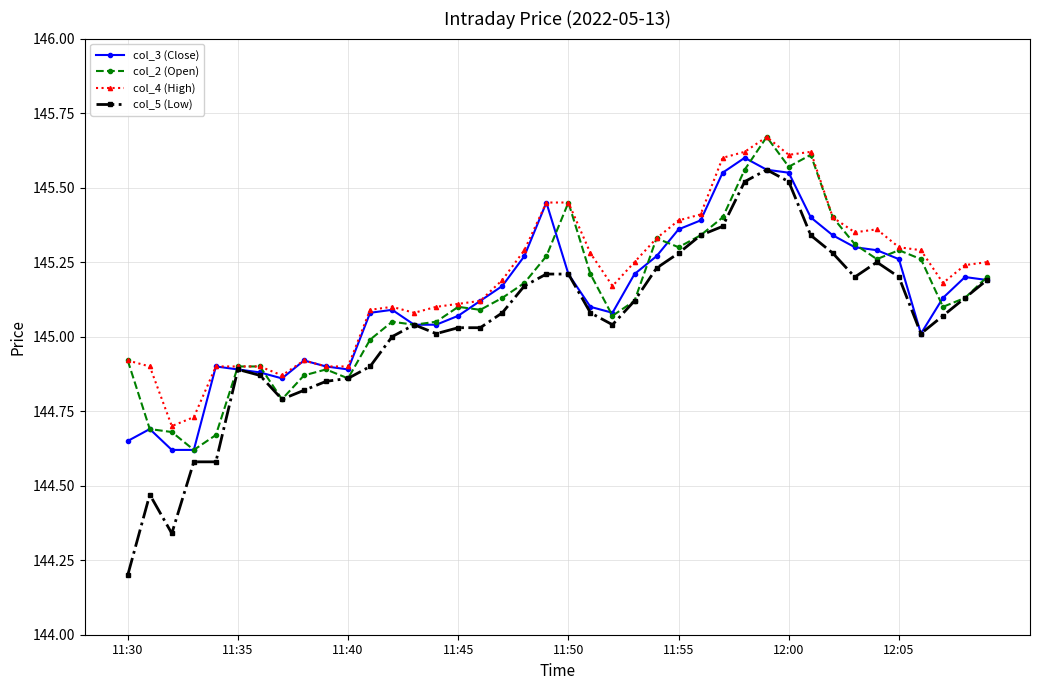

Which series has the widest spread of values?

col_5 (Low)